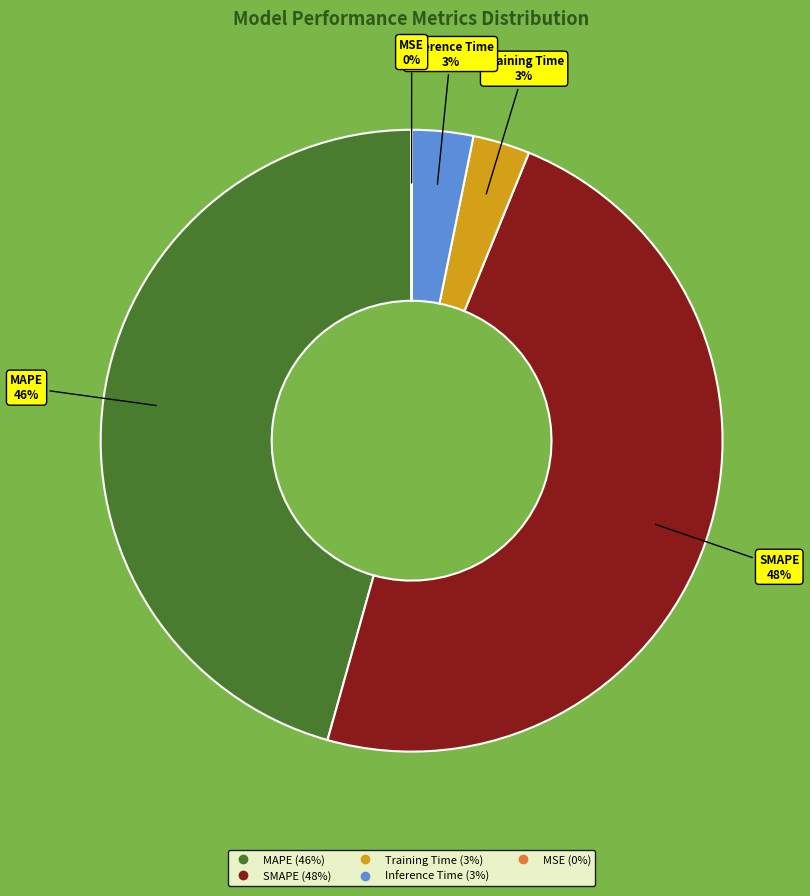

Is the sum of SMAPE and Training Time greater than half?

Yes